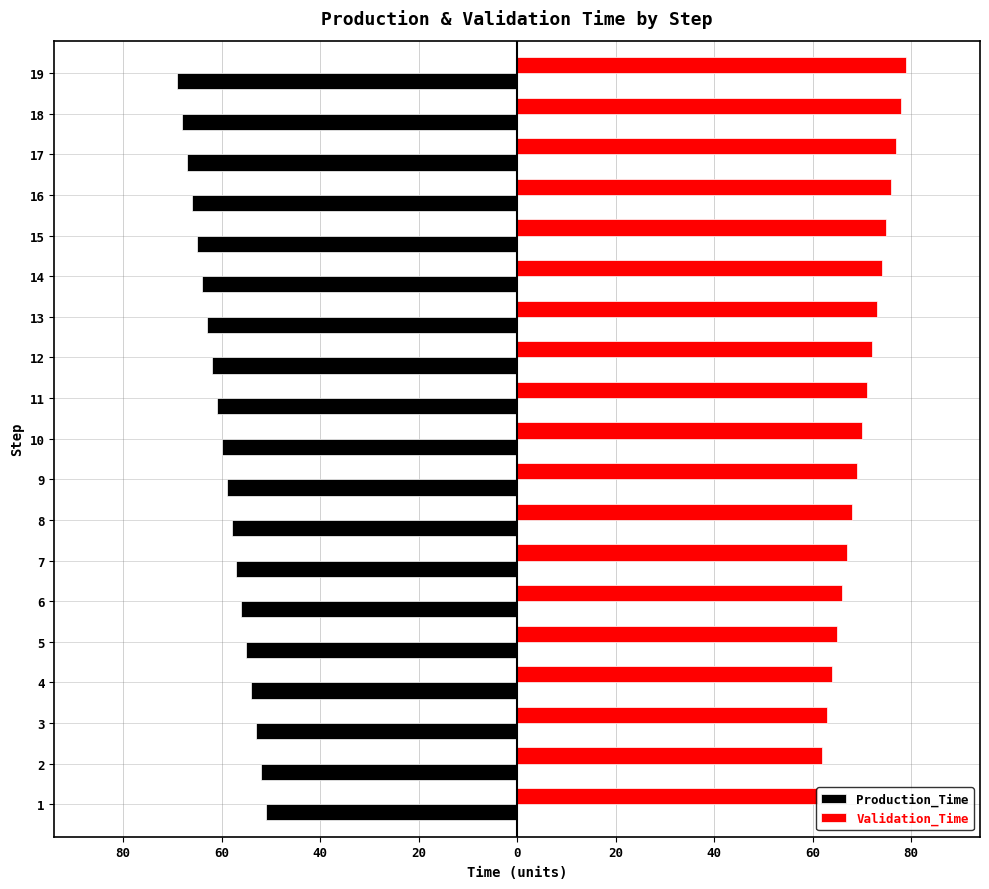

What is the sum of all Validation_Time values?

1330